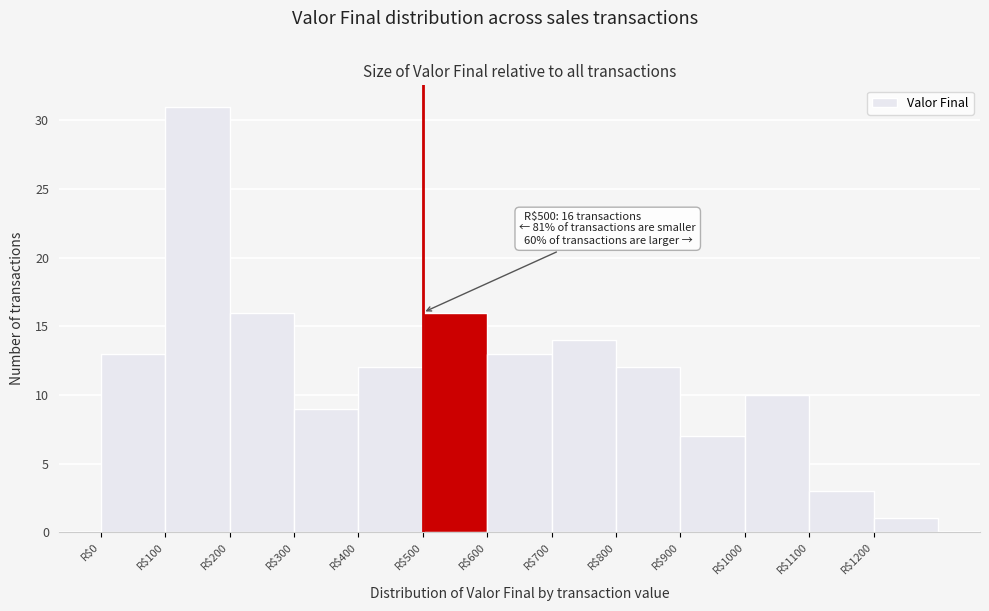

Which range on the x-axis has the tallest bar?

100 to 200